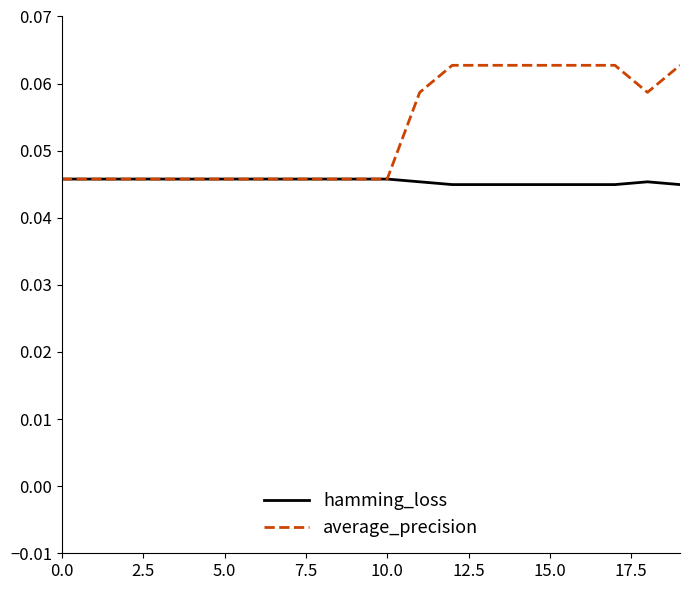

Which series has the largest total across all categories?

average_precision